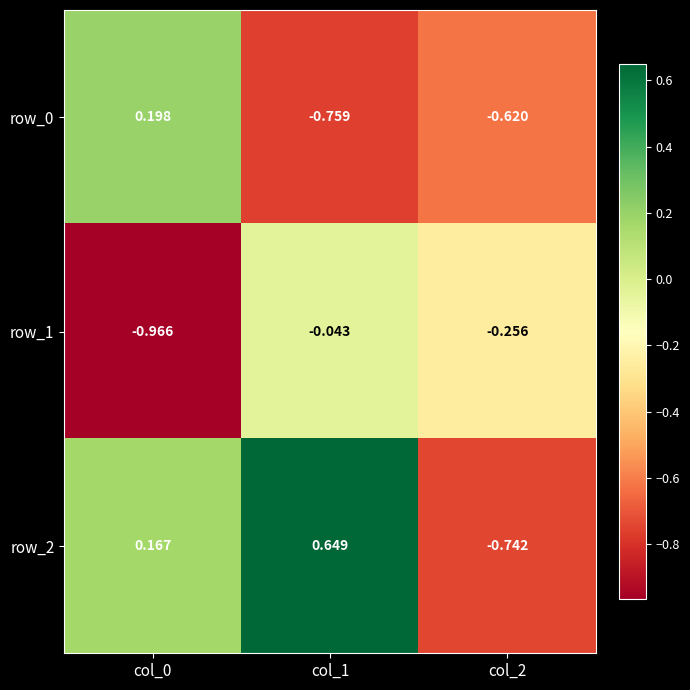

What is the difference between the maximum and minimum values in the row_0 series?

1.0